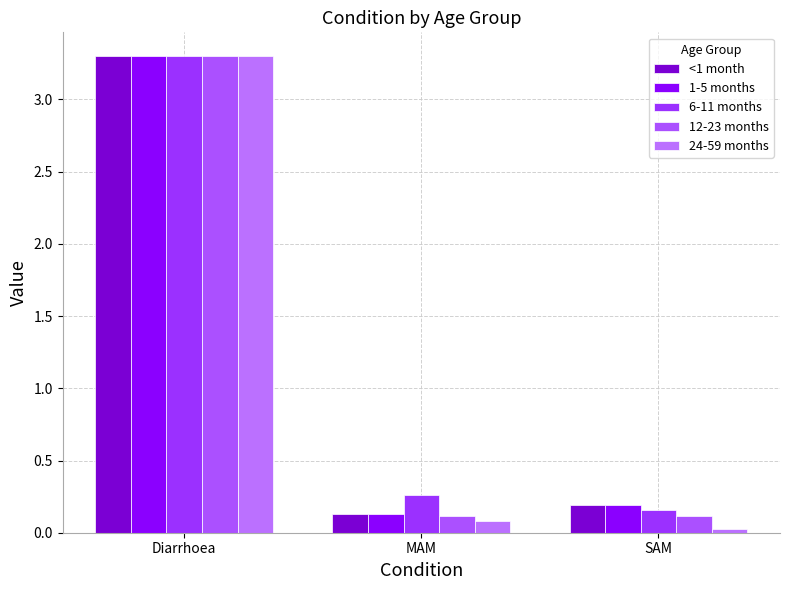

Are the bars horizontal?

No